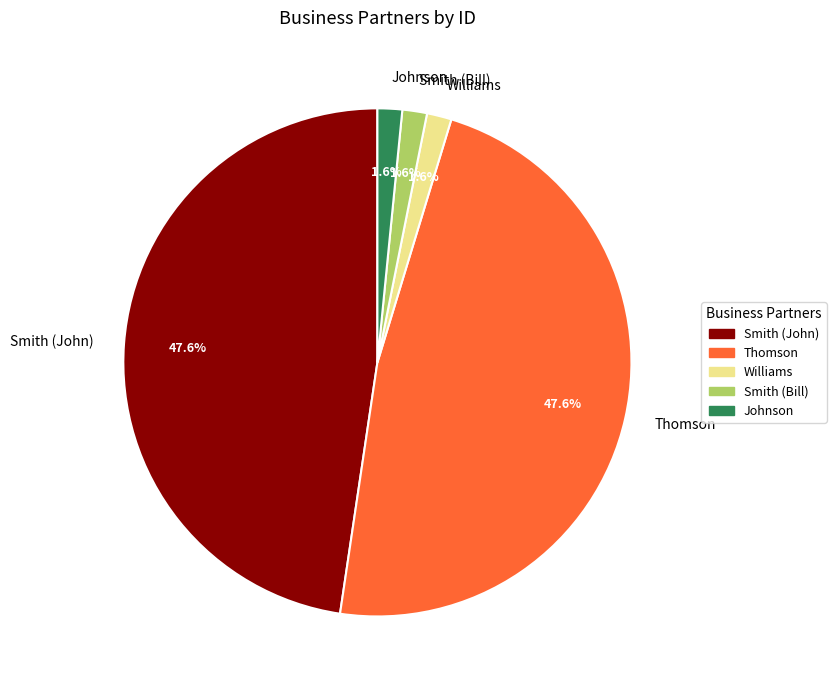

Count the number of slices in the pie.

5